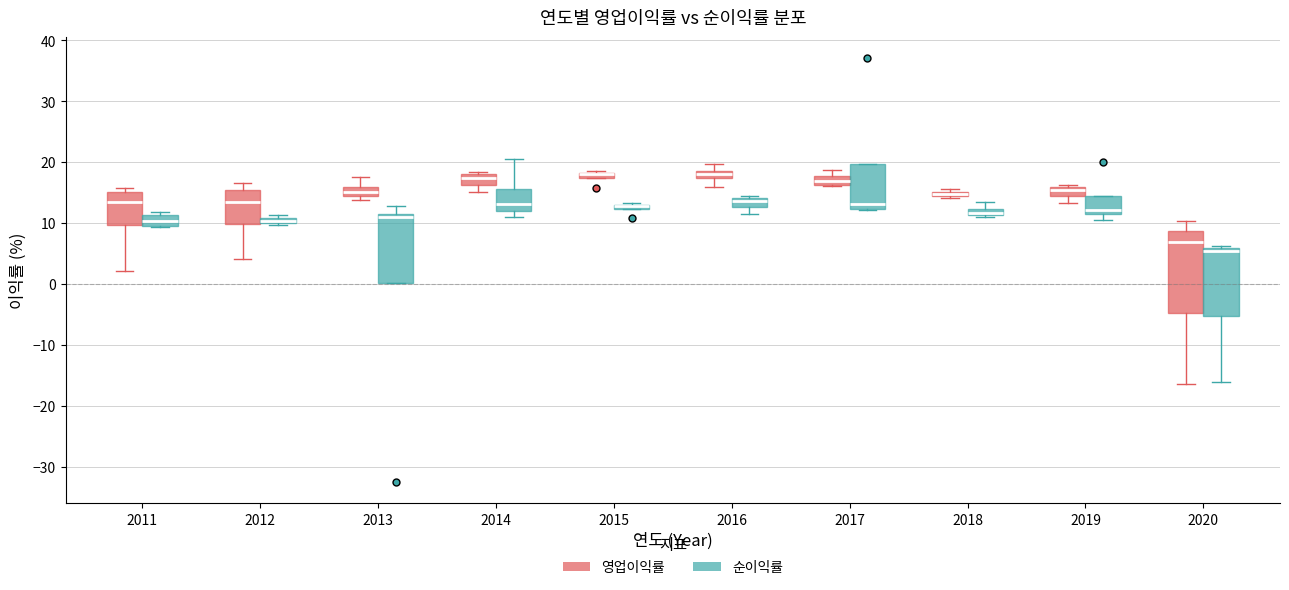

Where is the lower edge of the box for 2019 (순이익률) on the y-axis? The values are not printed on the chart, so give them approximately, as read against the axis.

12